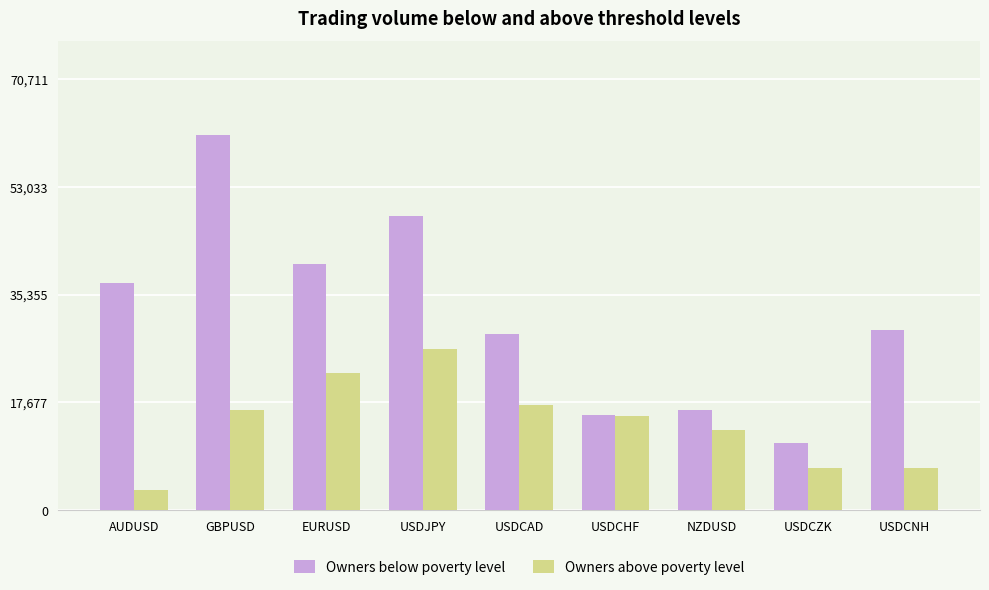

At which category is the sum across all series the highest?

GBPUSD